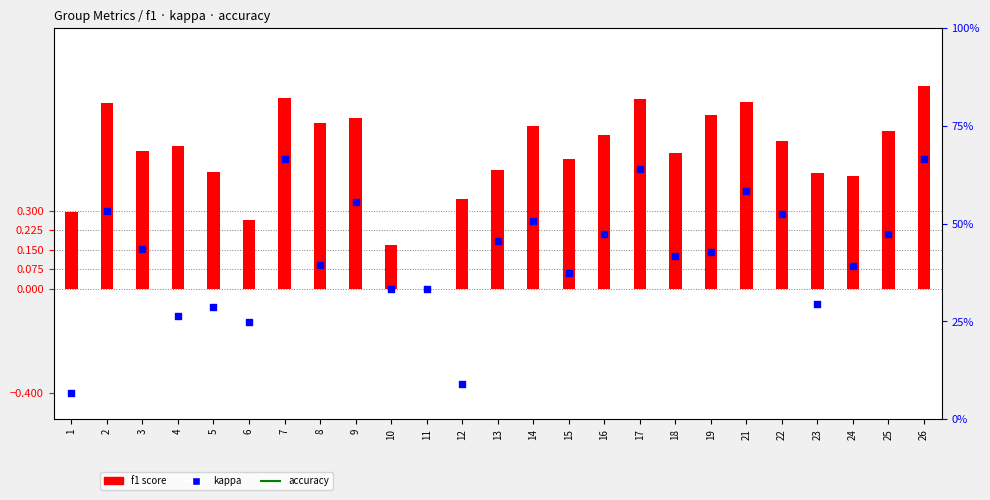

Which series contains the lowest Y value?

kappa